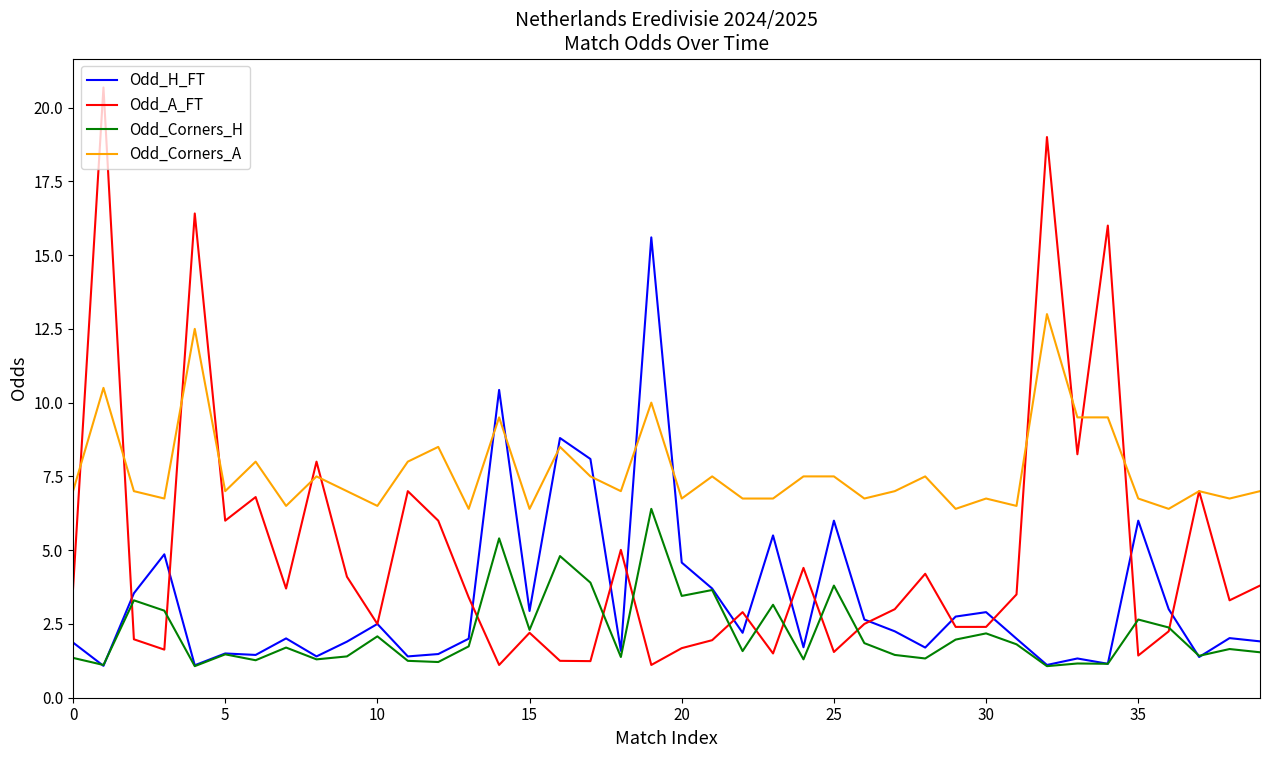

List the series in order of their overall mean, lowest first.

Odd_Corners_H, Odd_H_FT, Odd_A_FT, Odd_Corners_A